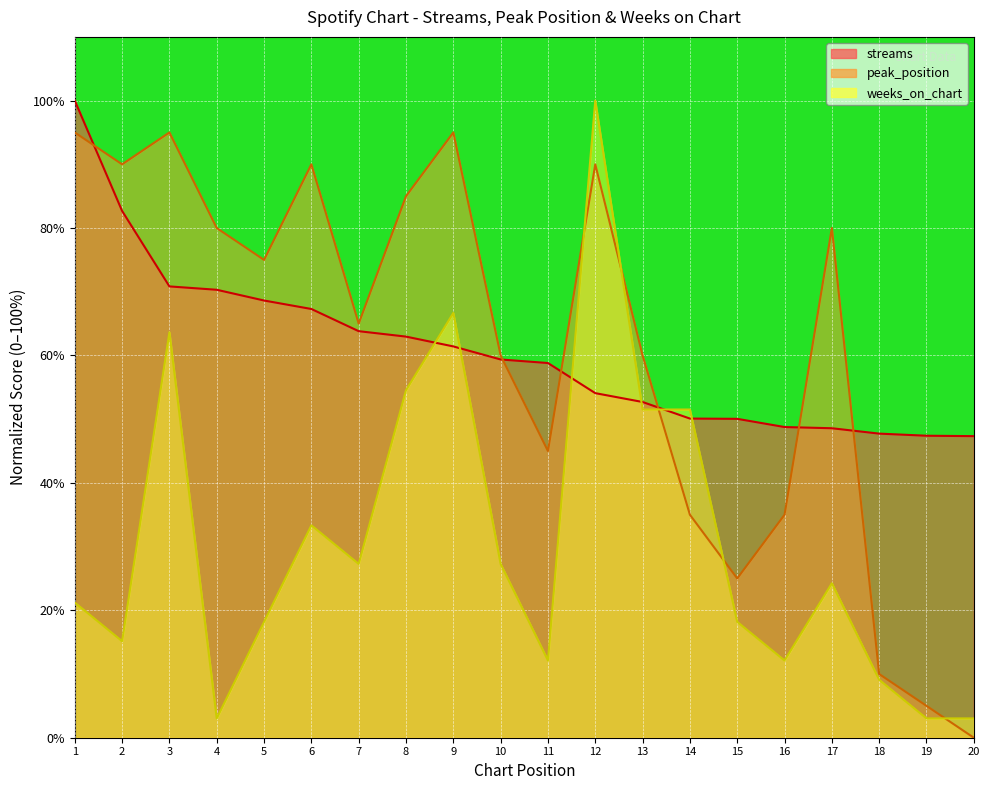

How many times do peak_position and streams cross each other?

6